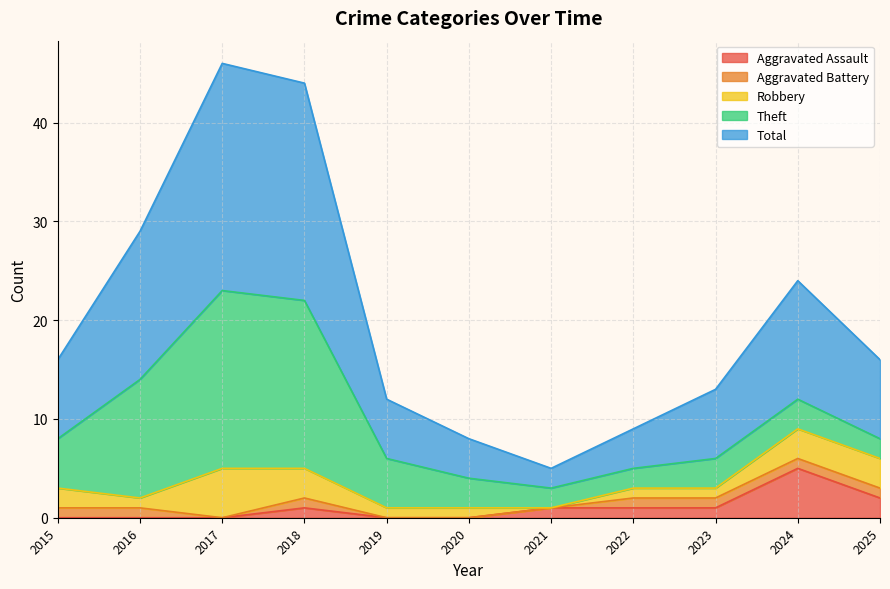

What is the difference between the second highest and second lowest values in the Aggravated Battery series?

1